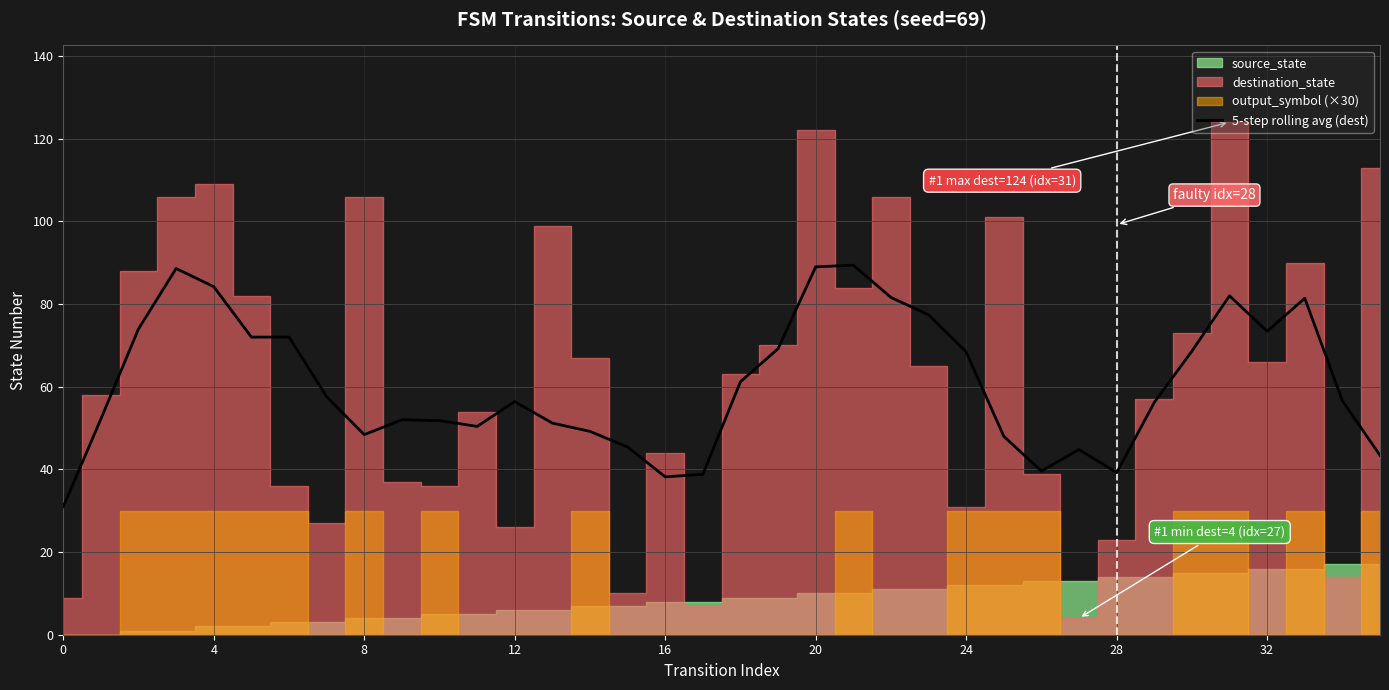

What is the value of the 1st point from the left?

31.0